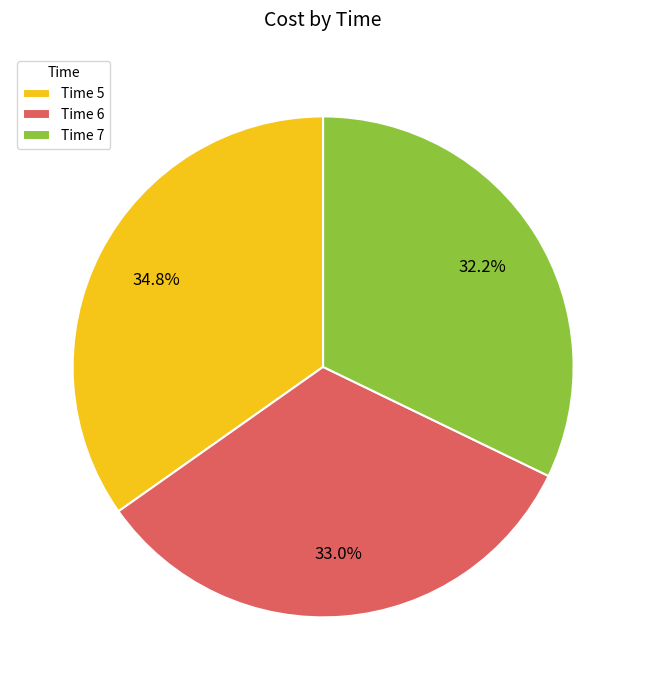

How many slices are in this pie chart?

3